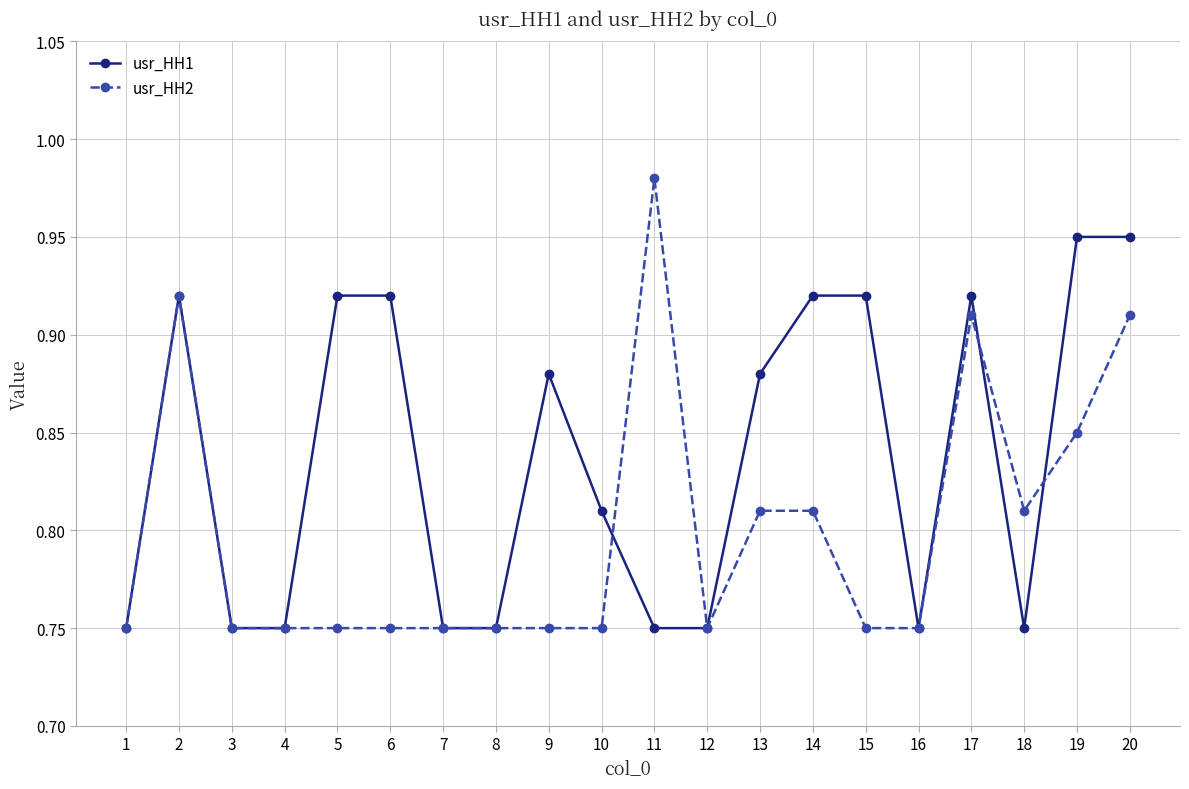

The value of usr_HH2 at 19 is 0.5. True or false?

False